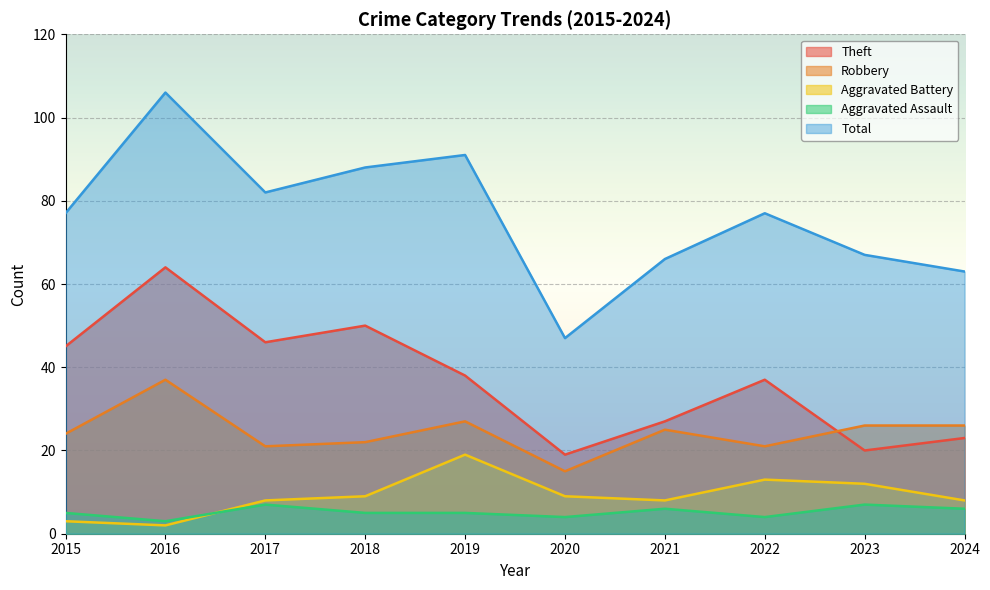

What is the sum of the Aggravated Battery values at 2015 and 2019?

22